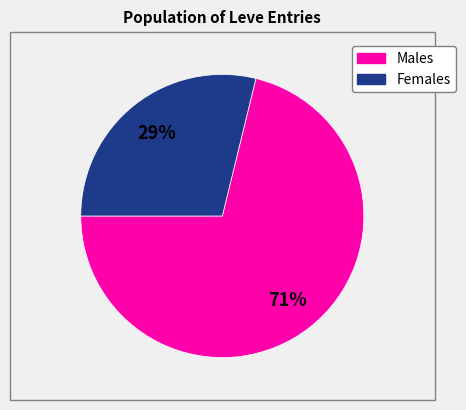

To the nearest percent, what is the difference between the largest and smallest slice percentages?

42%